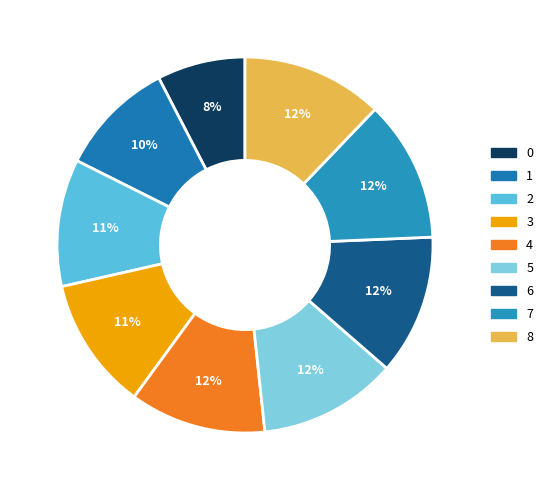

Is there any slice that represents more than half of the pie?

No